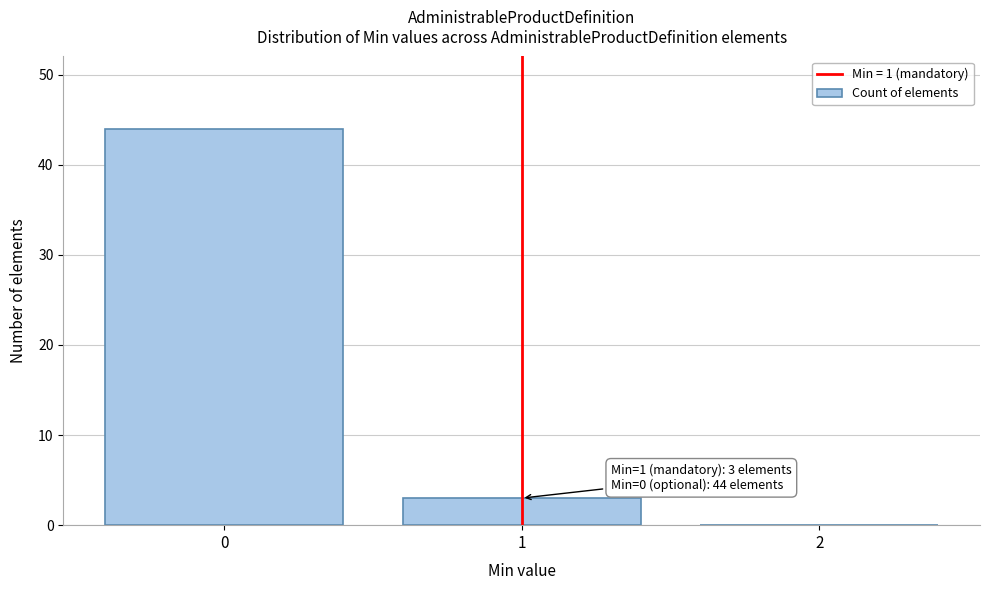

Over which range of the x-axis is the bar tallest?

-0.5 to 0.5